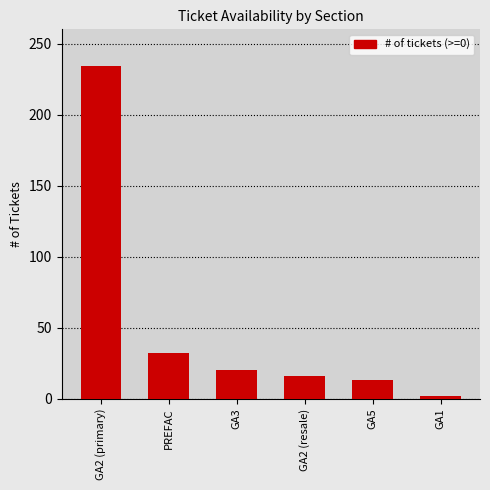

Between GA5 and GA2 (resale), which is larger?

GA2 (resale)